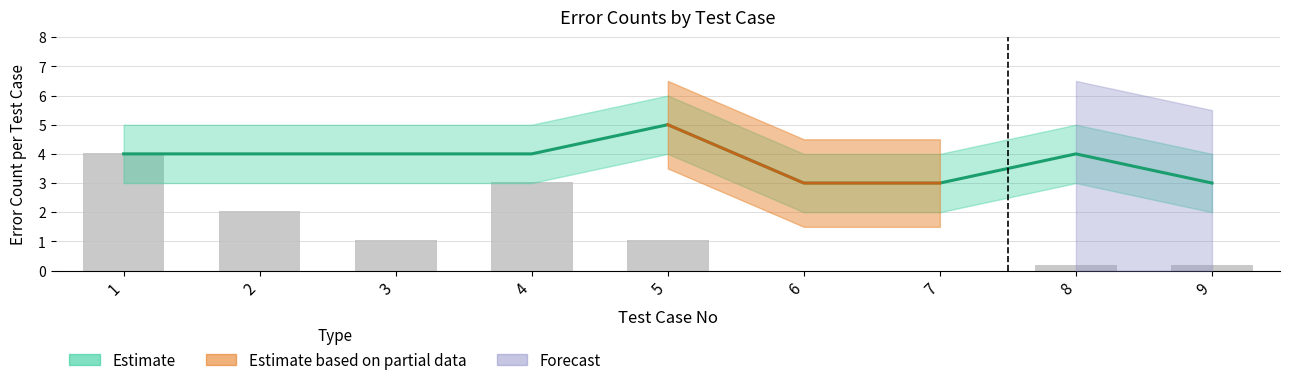

Is the value of Error Count at 7 greater than the value of Attendees at 4?

No